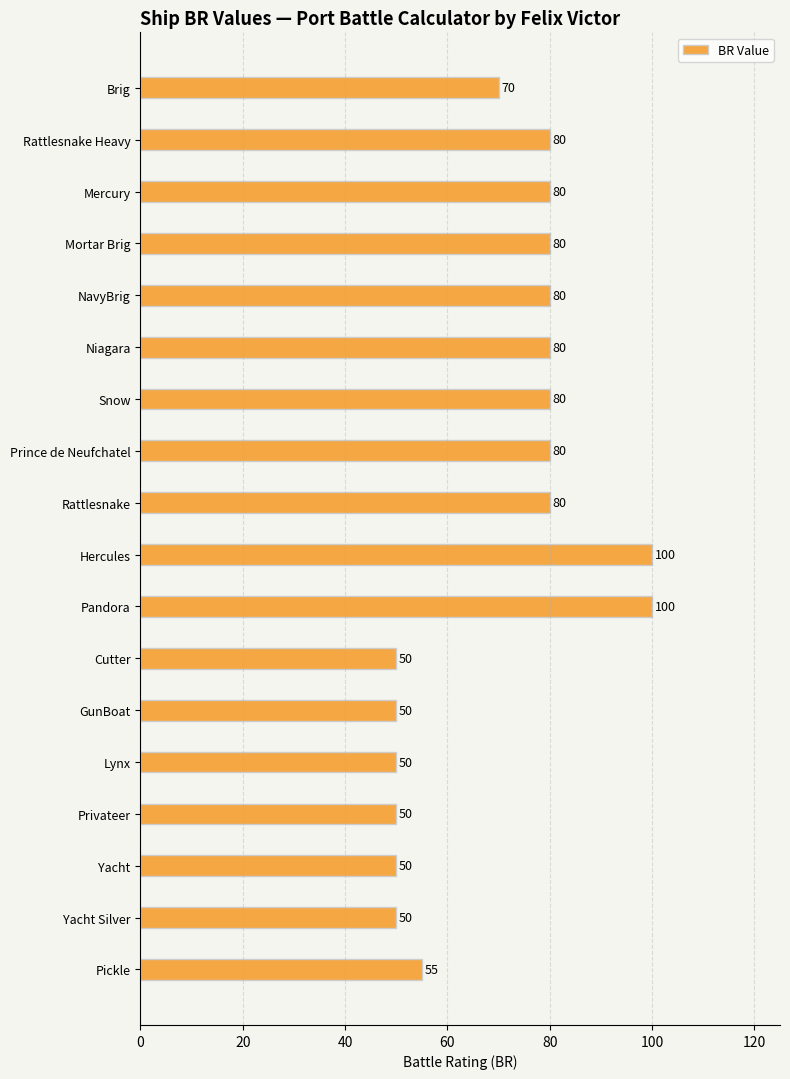

What is the change in value from Pandora to Privateer?

-50